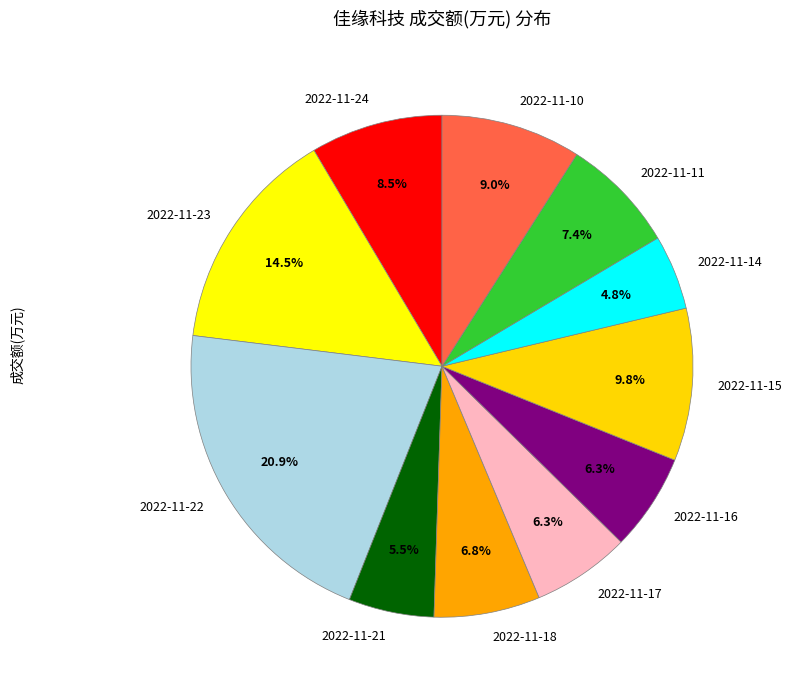

Approximately how many times larger is the value at 2022-11-16 compared to 2022-11-18?

0.9